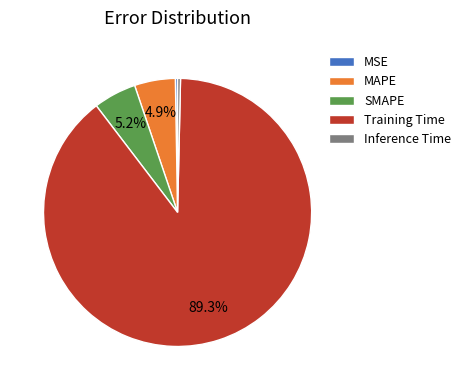

To the nearest percent, what is the average slice percentage?

20%